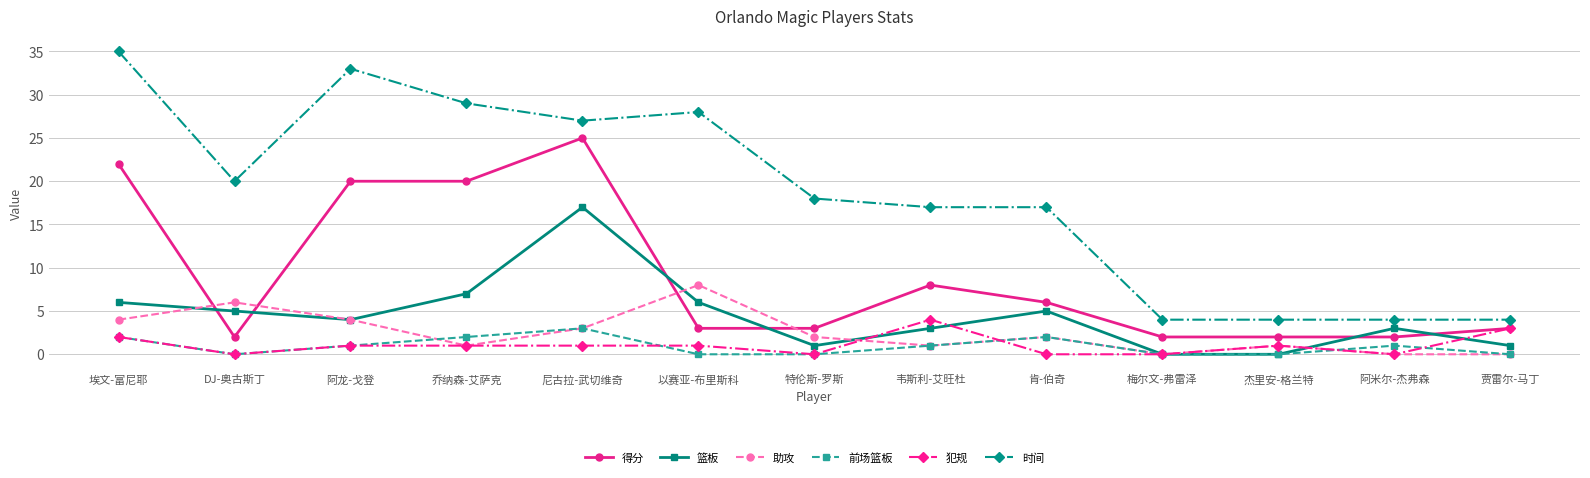

Is the value of 助攻 at 肯-伯奇 greater than the value of 得分 at 特伦斯-罗斯?

No